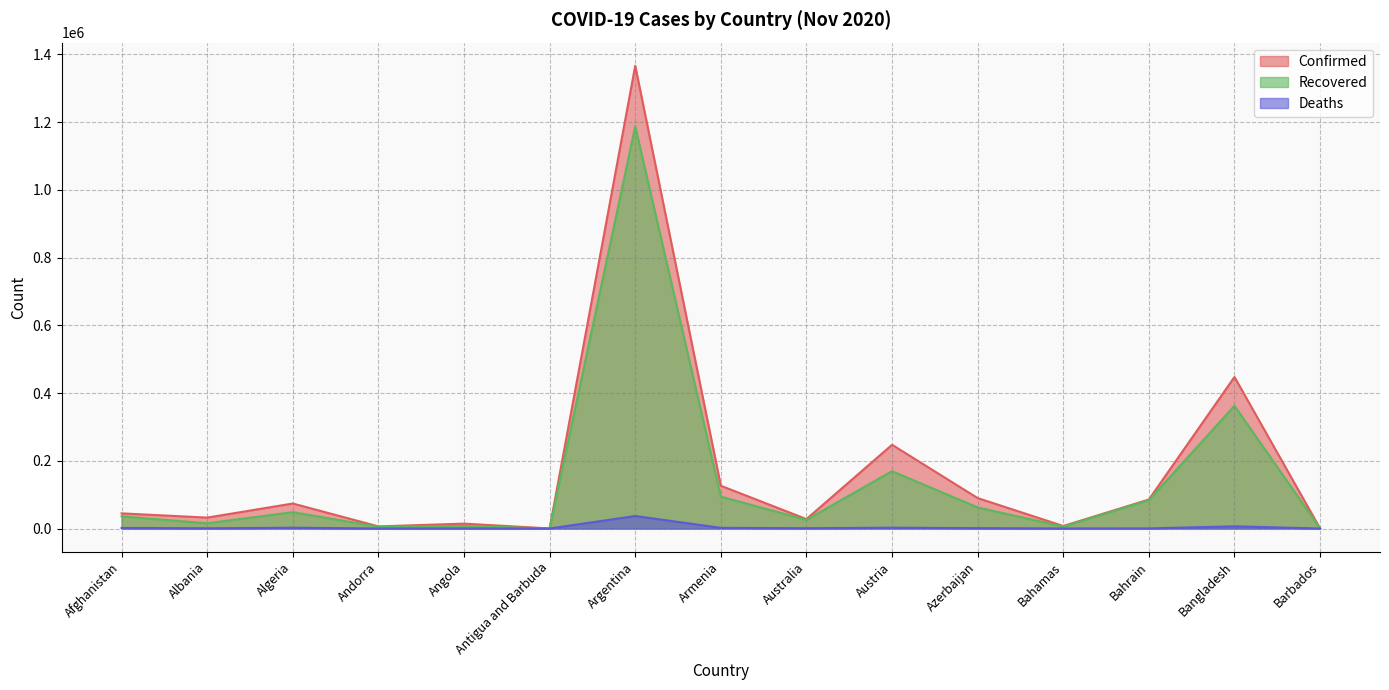

What is the difference between the maximum and minimum values in the Recovered series?

1186925